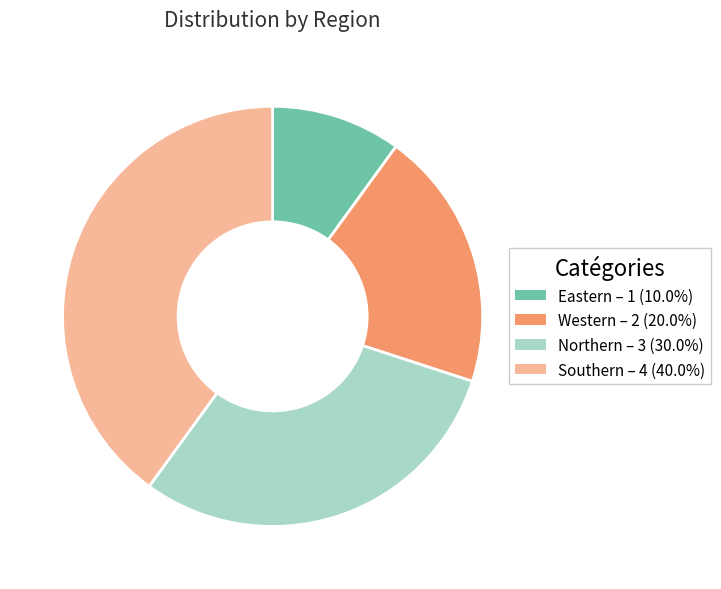

Which category has the biggest portion of the pie?

Southern